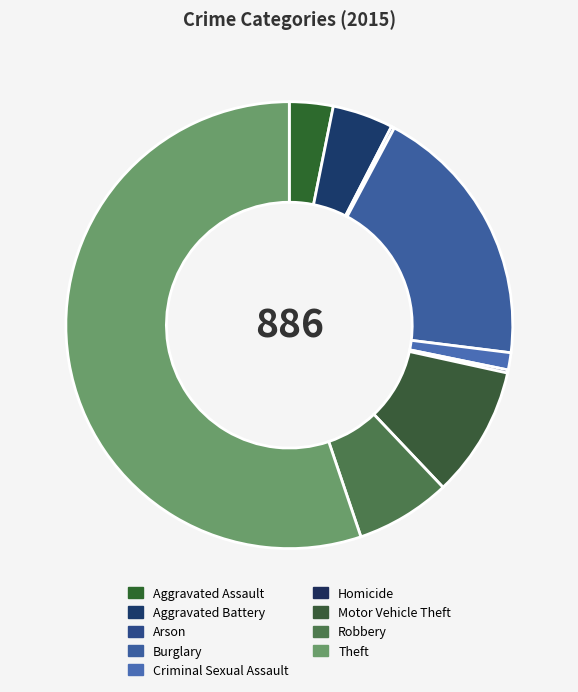

What is the change in value from Motor Vehicle Theft to Theft?

+405